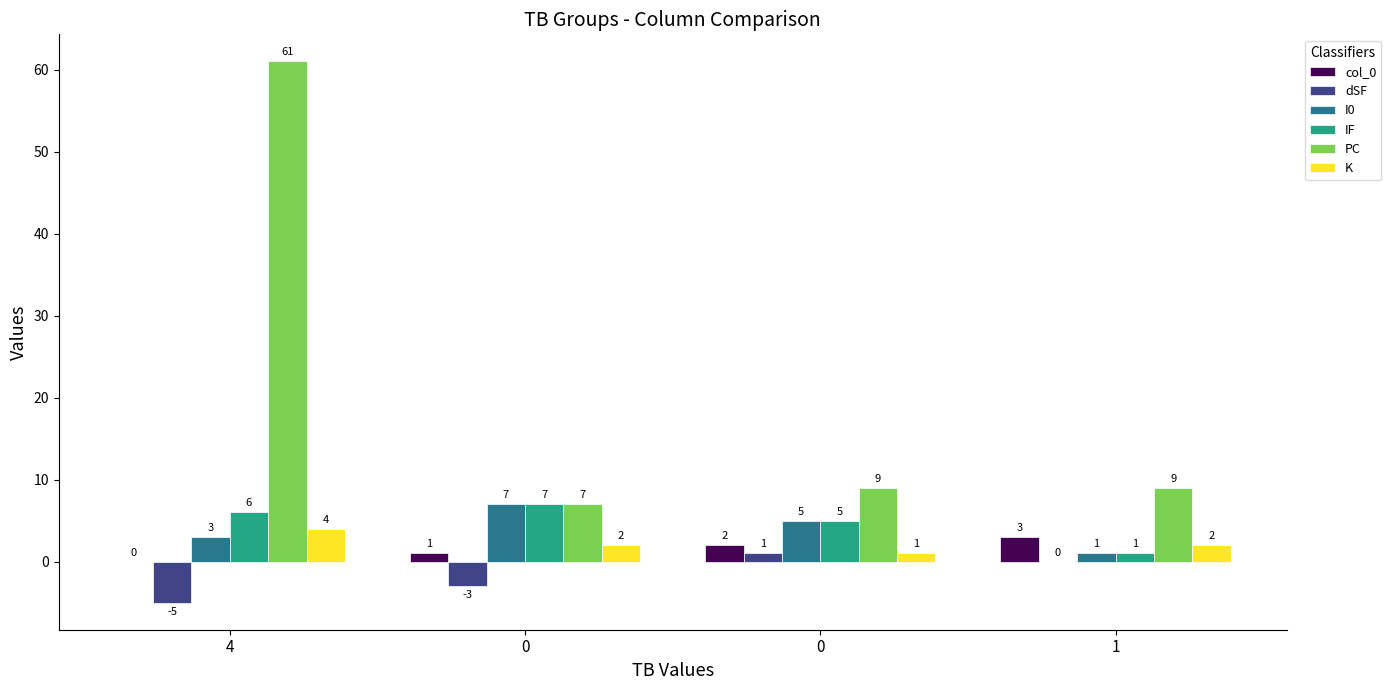

What are all the series names shown in the legend?

col_0, dSF, I0, IF, PC, K